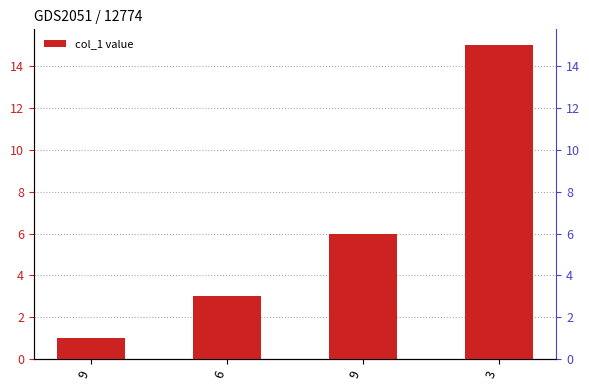

Which has a higher value, 3 or 9?

3